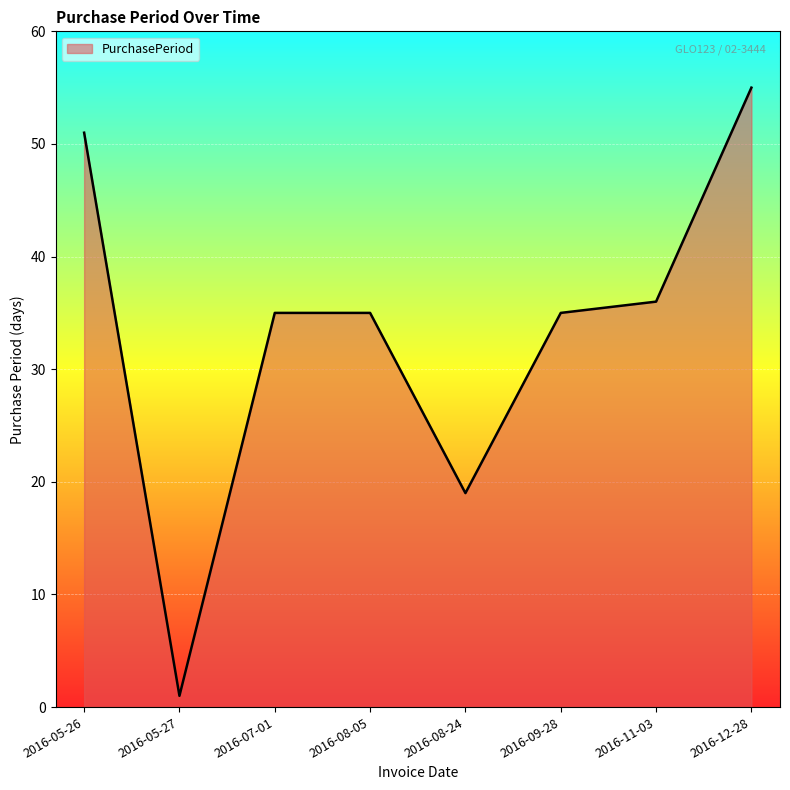

At which category does the data reach its first local valley?

2016-05-27